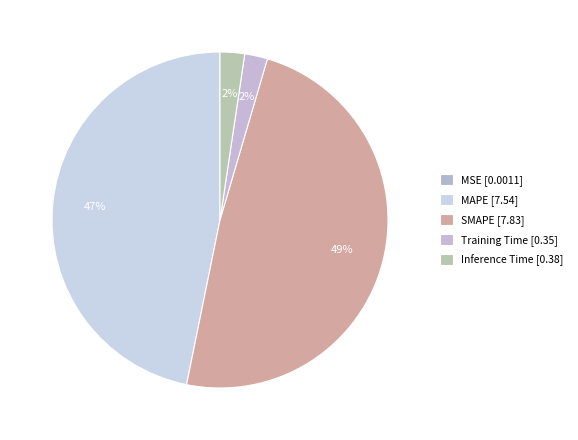

To the nearest percent, what is the difference between the largest and smallest slice percentages?

49%